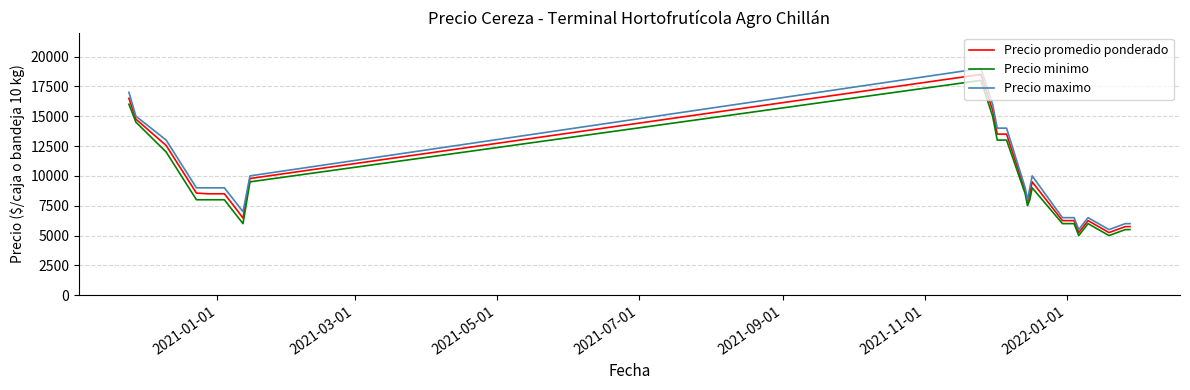

True or false: Precio minimo and Precio maximo cross at least once.

False